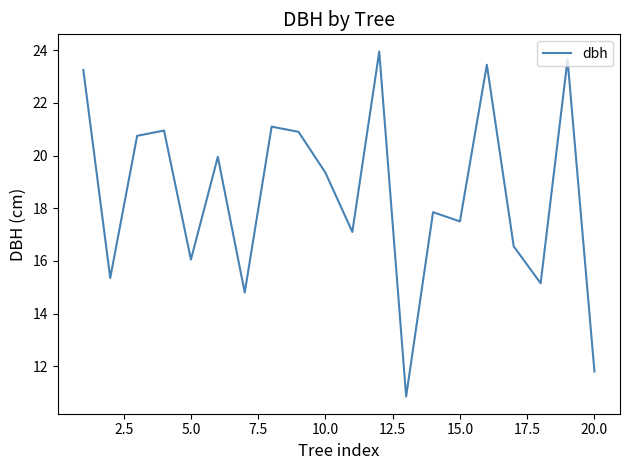

What is the difference between the maximum and minimum values?

13.1